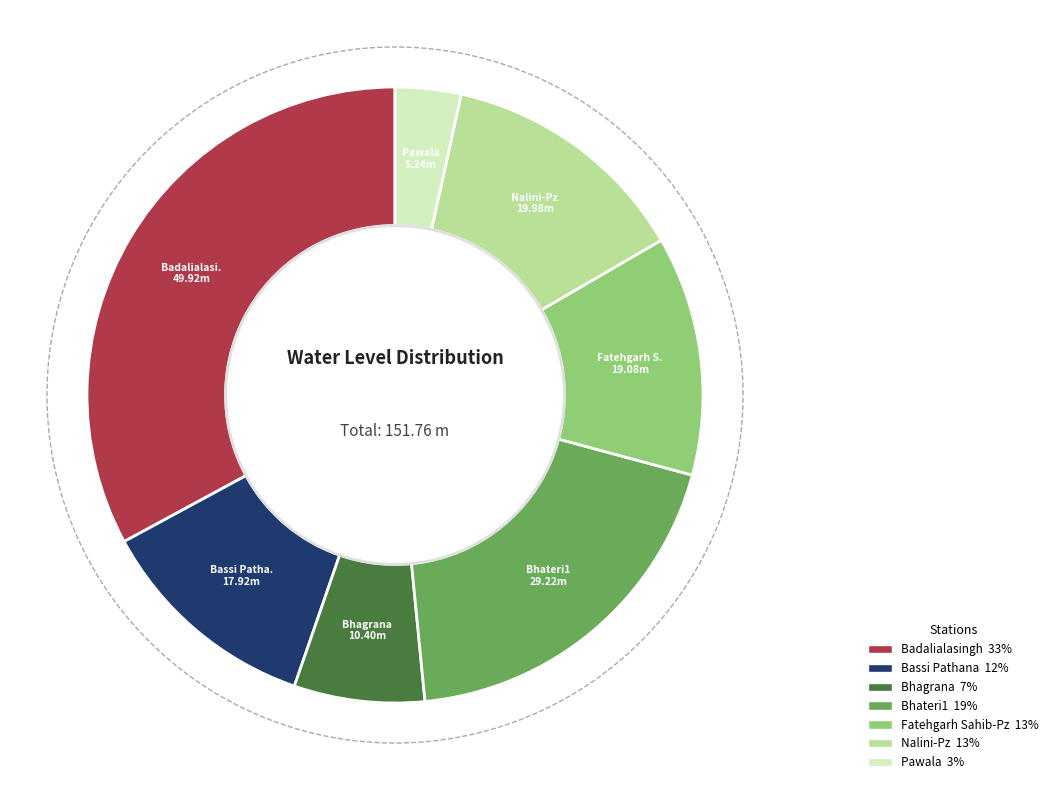

Does Pawala account for over 50% of the chart?

No